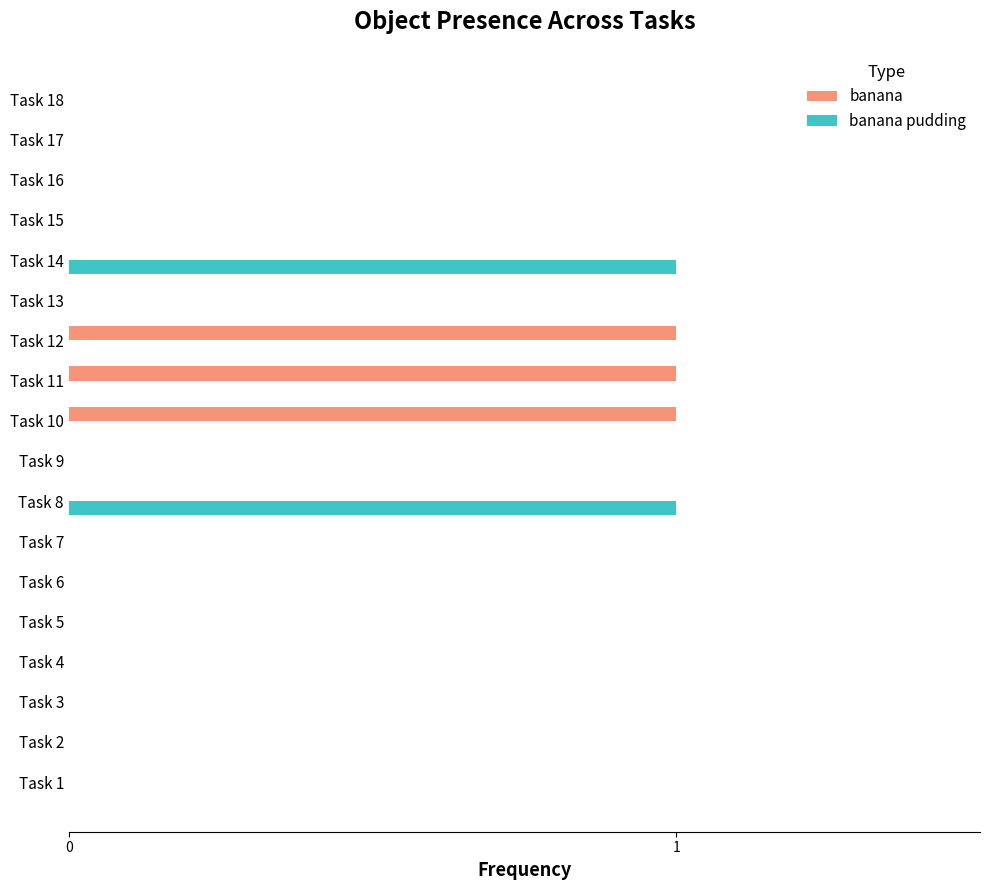

What is the sum of all banana values?

3